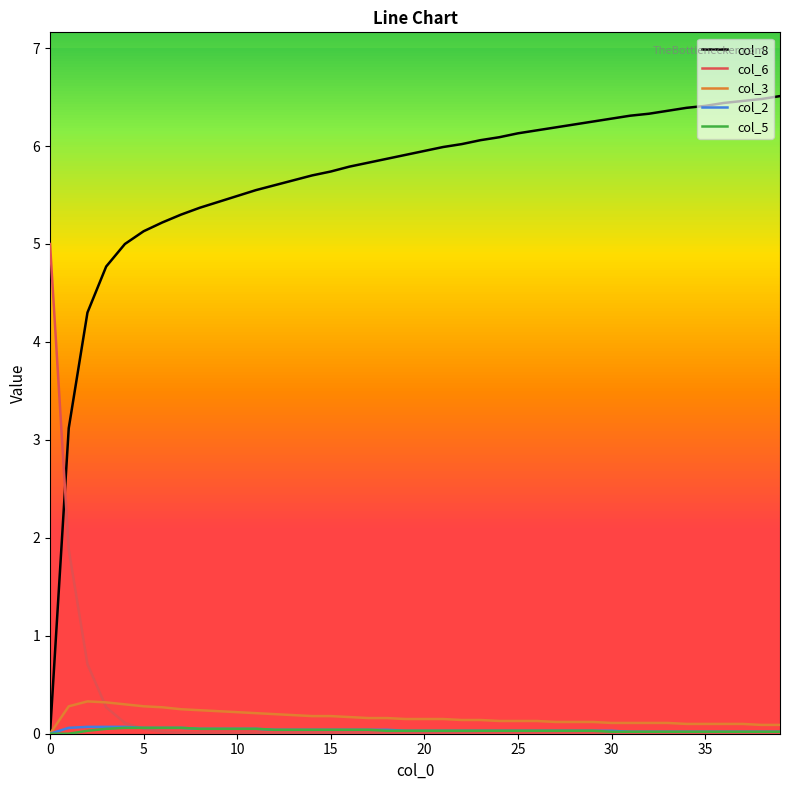

Which series has the largest total across all categories?

col_8